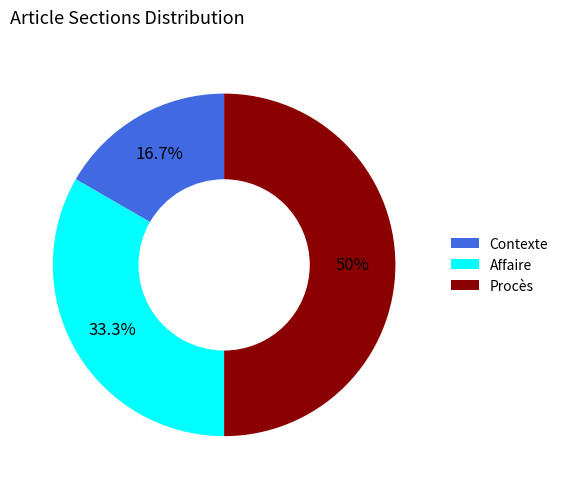

To the nearest percent, what percentage of the pie is Affaire?

33%